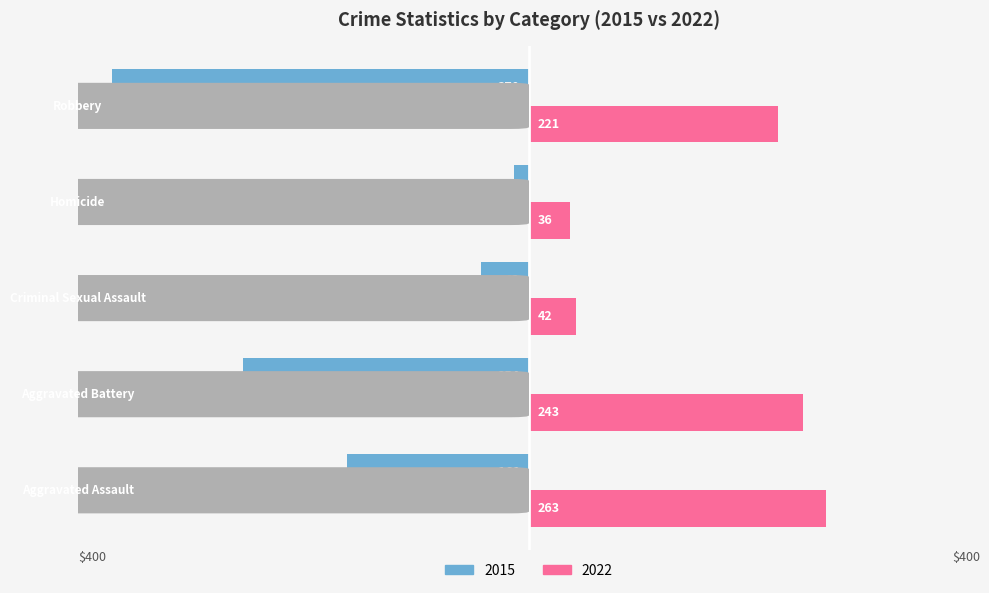

What are all the series names shown in the legend?

2015, 2022